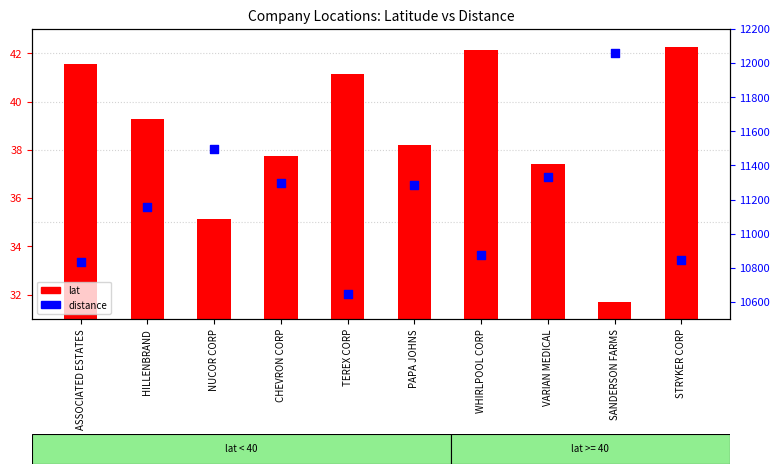

At which category is the sum across all series the highest?

SANDERSON FARMS